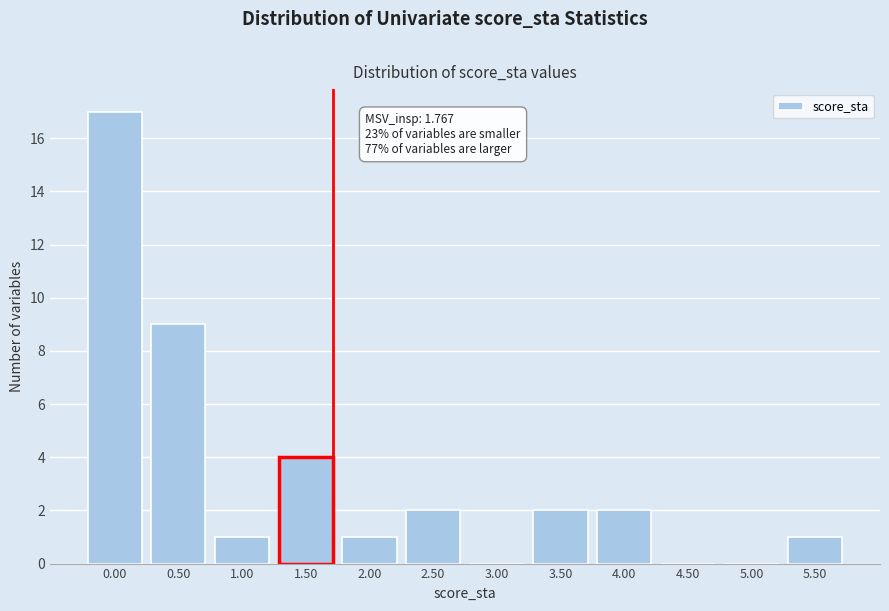

Reading left to right, transcribe all the data shown in this chart.

0.00=17	0.50=9	1.00=1	1.50=4	2.00=1	2.50=2	3.00=0	3.50=2	4.00=2	4.50=0	5.00=0	5.50=1